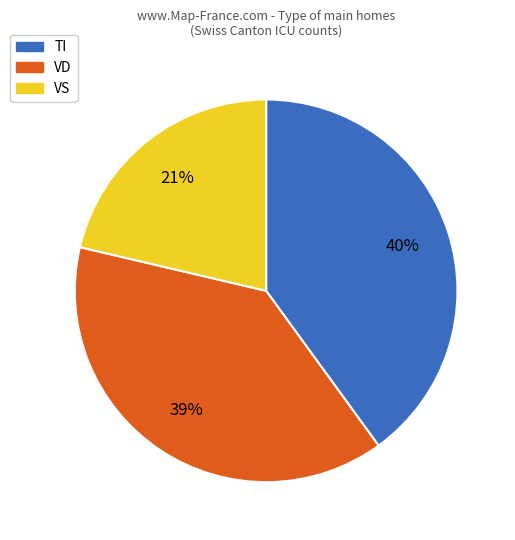

Approximately how many times larger is the value at VS compared to TI?

0.5